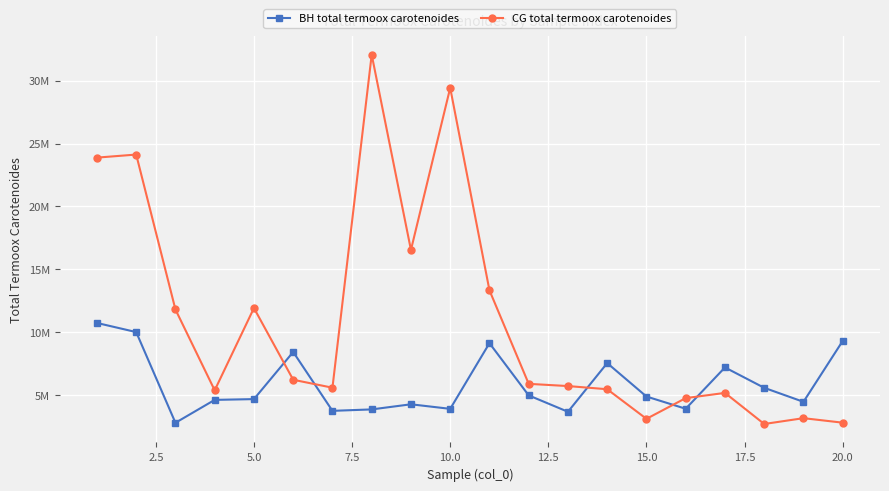

What is the difference between the second highest and second lowest values in the BH total termoox carotenoides series?

6344404.1